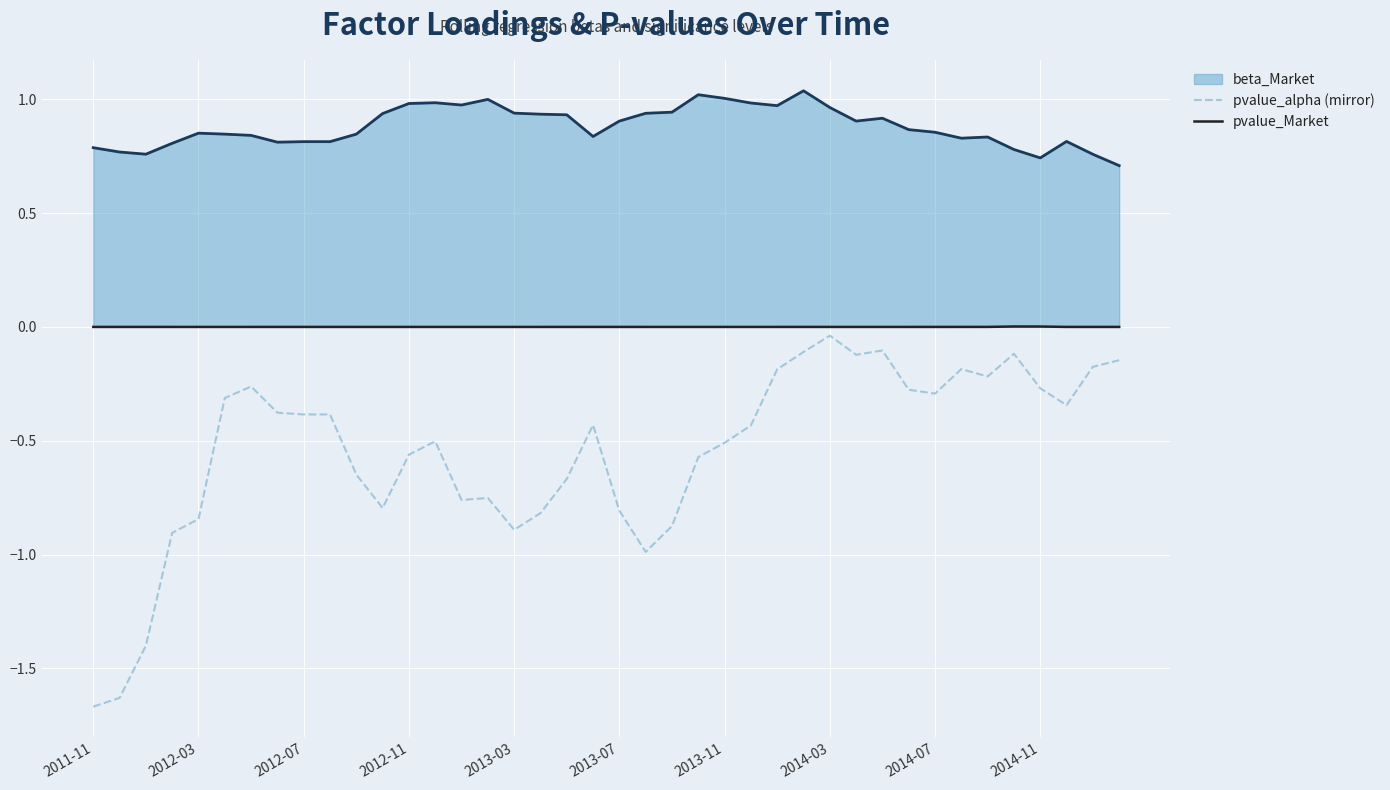

True or false: pvalue_Market and beta_Market intersect in this chart.

False